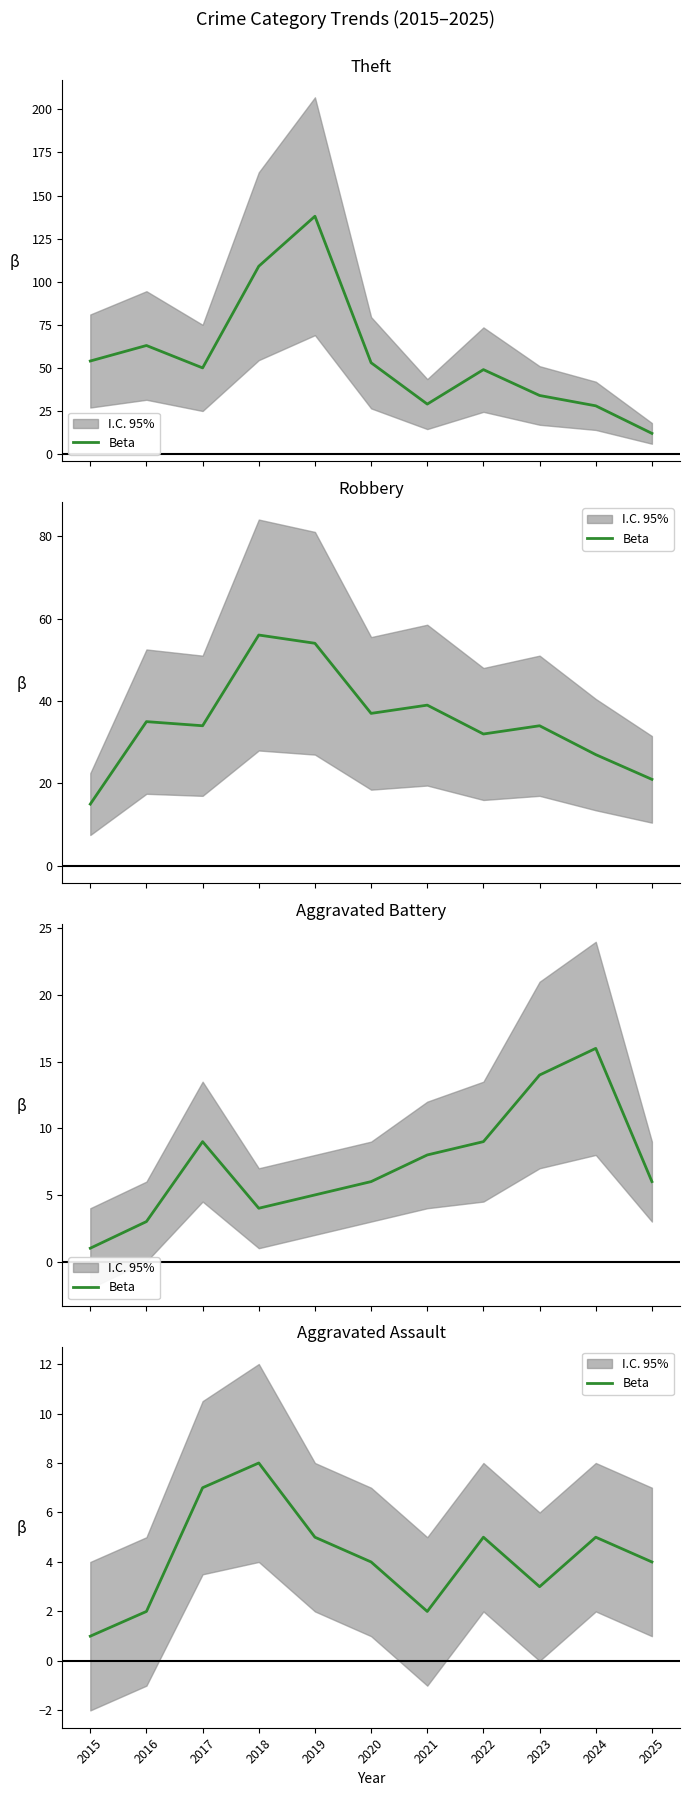

What is the change in value from 2017 to 2020?

-3